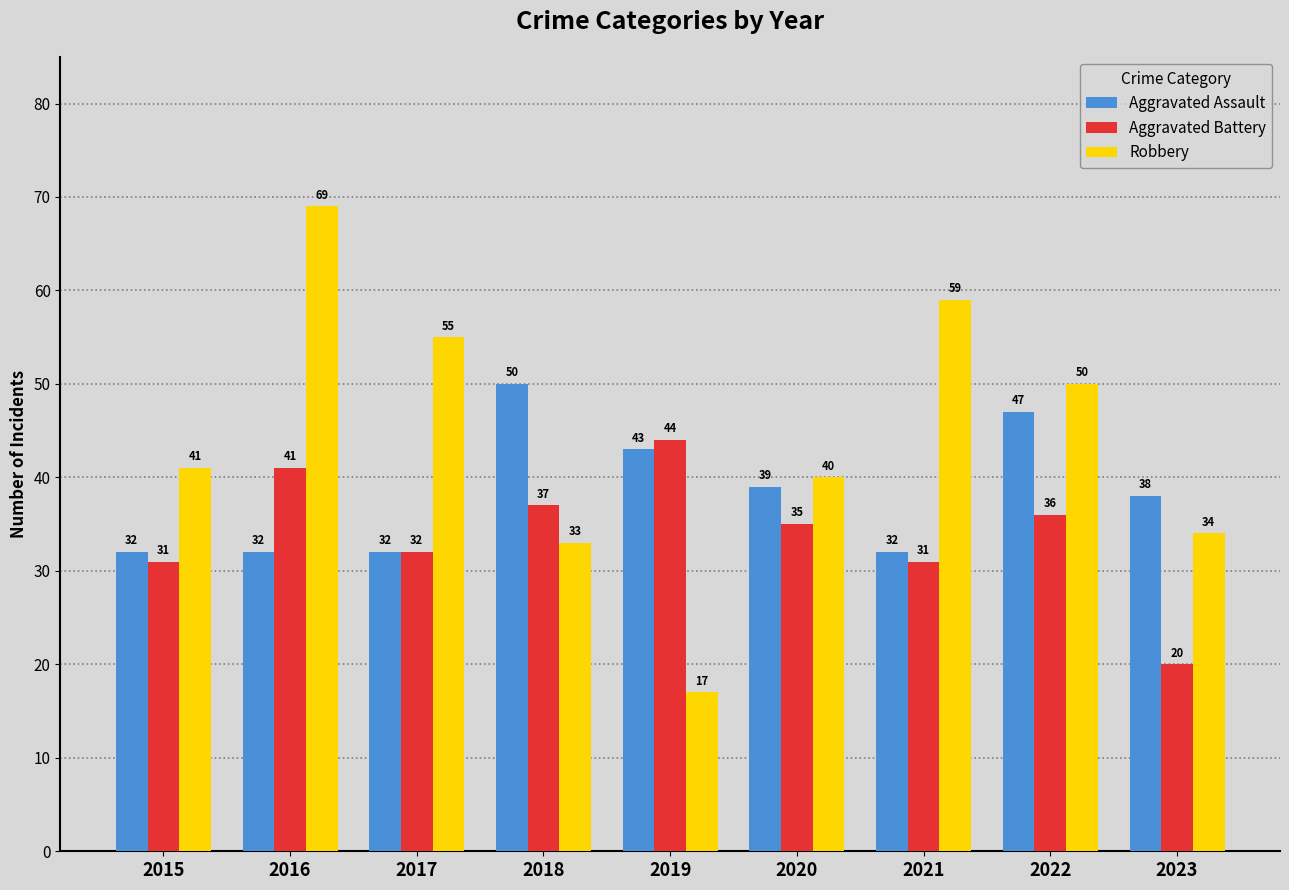

Which series has the largest range (max minus min)?

Robbery